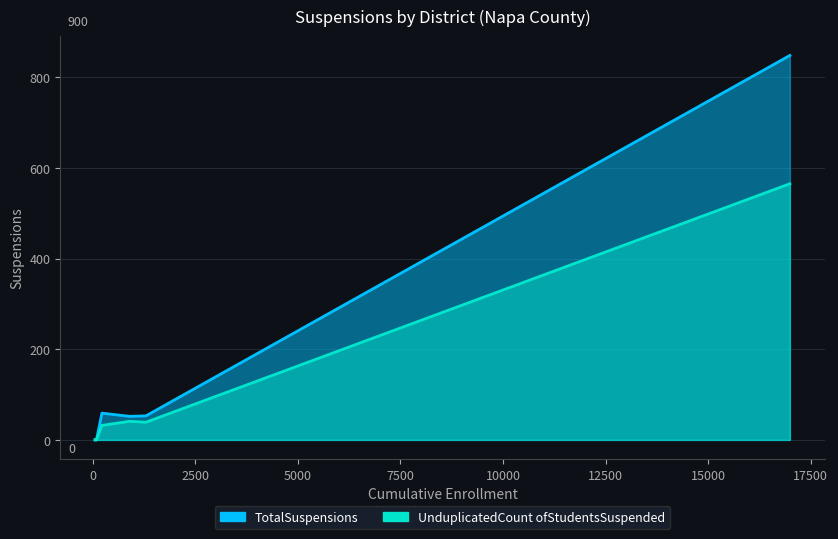

What is the total value across all series at Napa Valley Unified?

1413